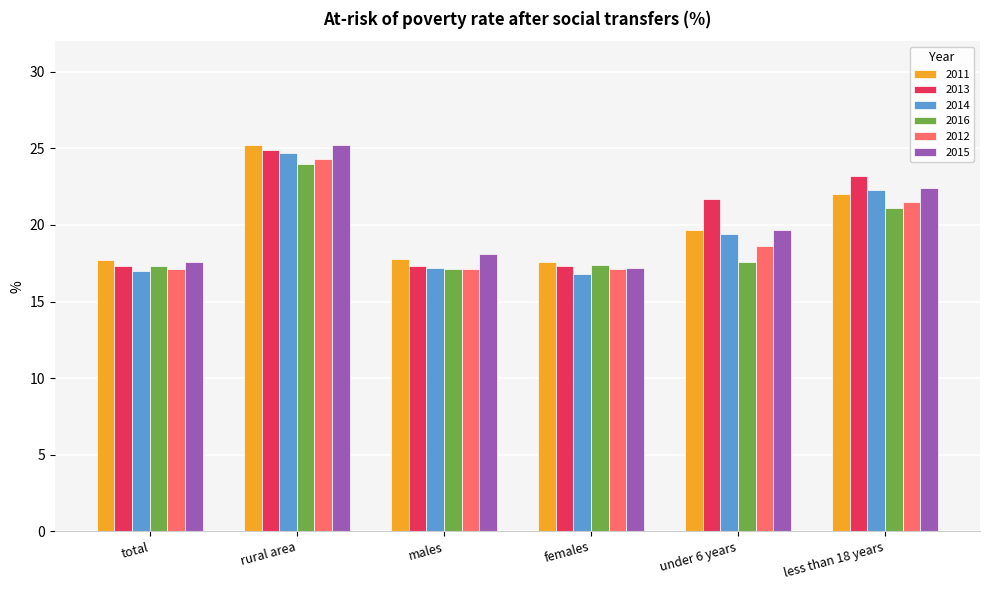

What are all the series names shown in the legend?

2011, 2013, 2014, 2016, 2012, 2015